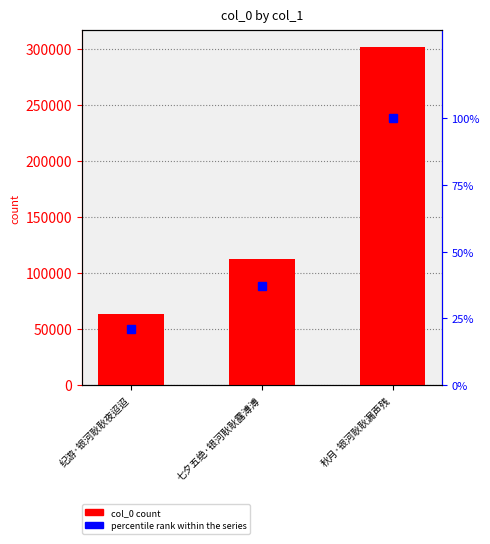

List the series in order of their peak value, lowest first.

percentile rank within the series, col_0